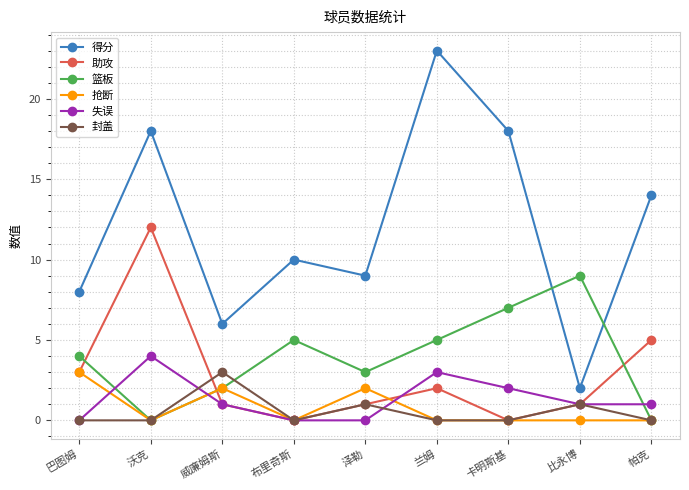

Which series has the largest total across all categories?

得分